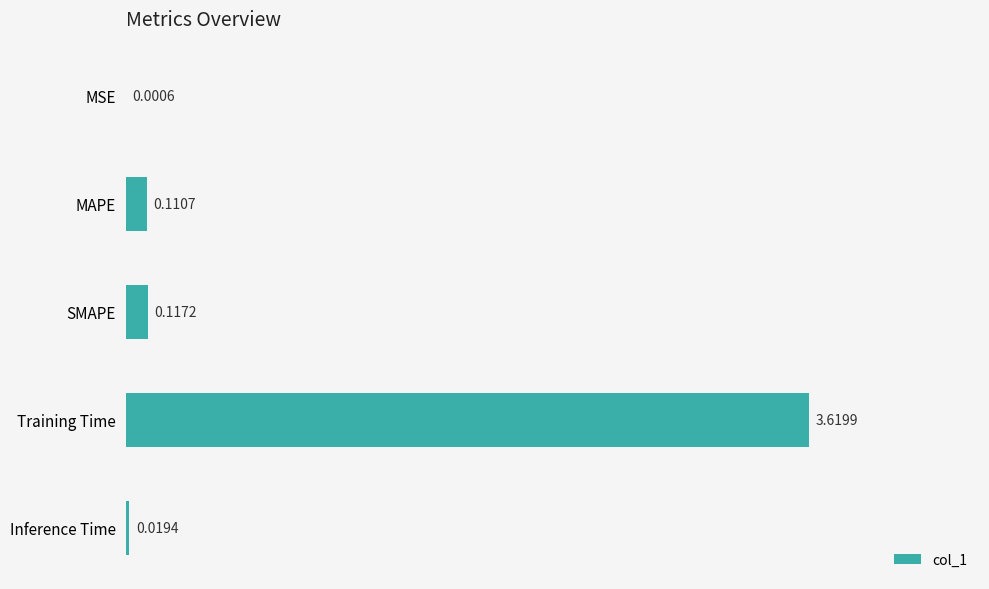

Between MAPE and Training Time, which is larger?

Training Time